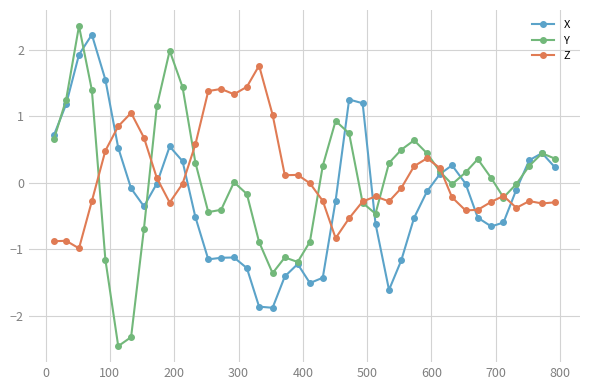

Which series has the largest total across all categories?

Z